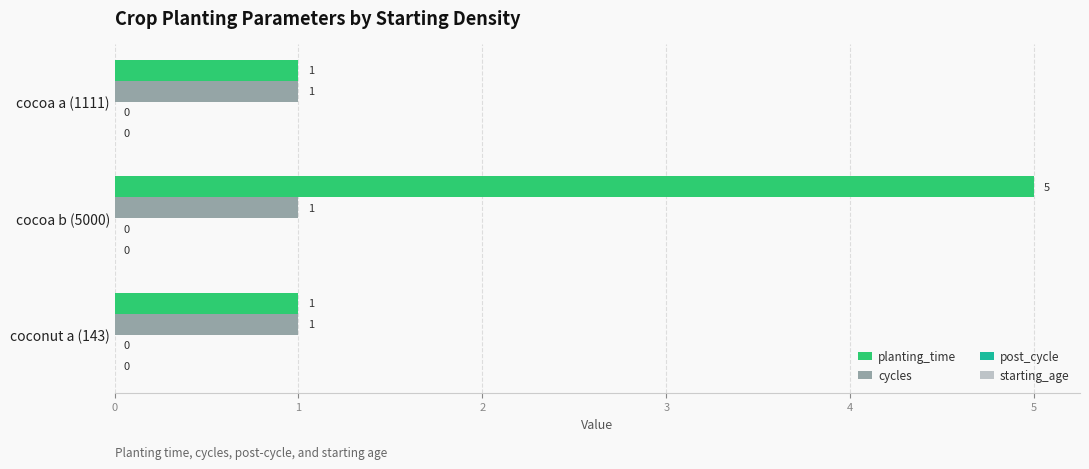

How many planting_time values are between 1 and 5?

3